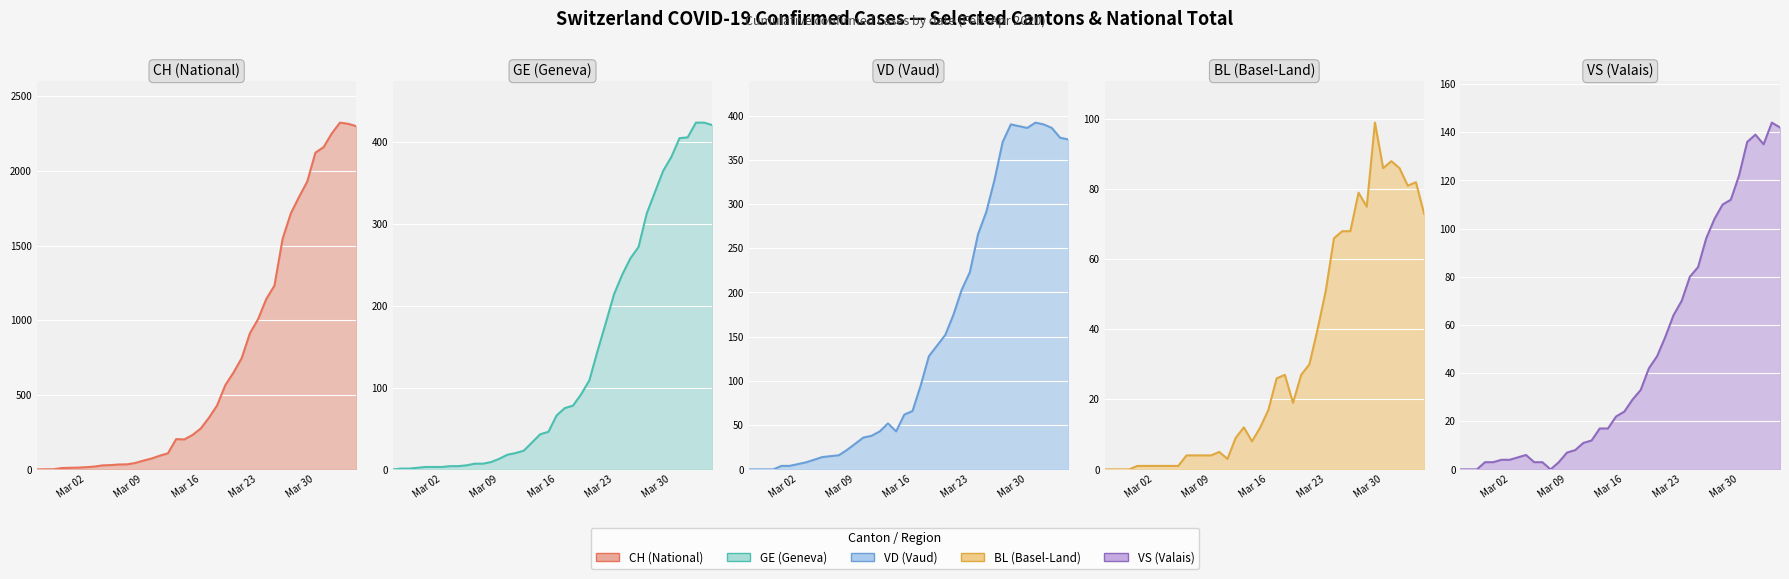

The value of GE (Geneva) (line) at Mar 30 is 382. True or false?

True